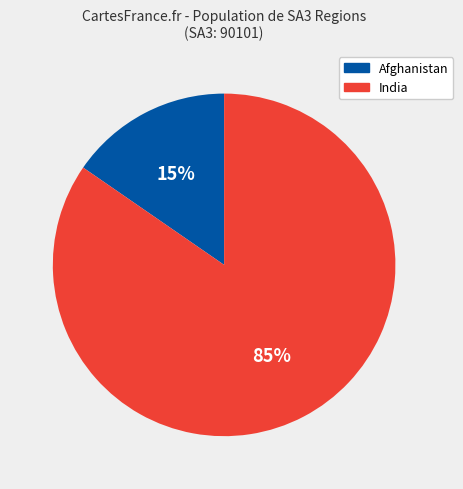

To the nearest percent, what is the average slice percentage?

50%